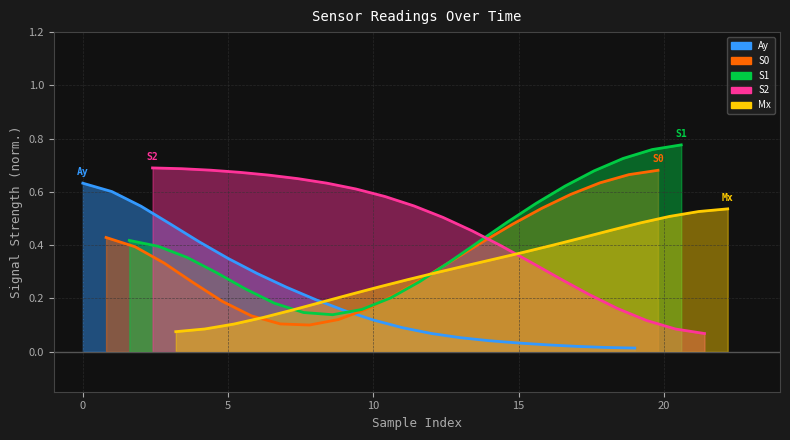

What is the lowest value of the S1 series?

0.1